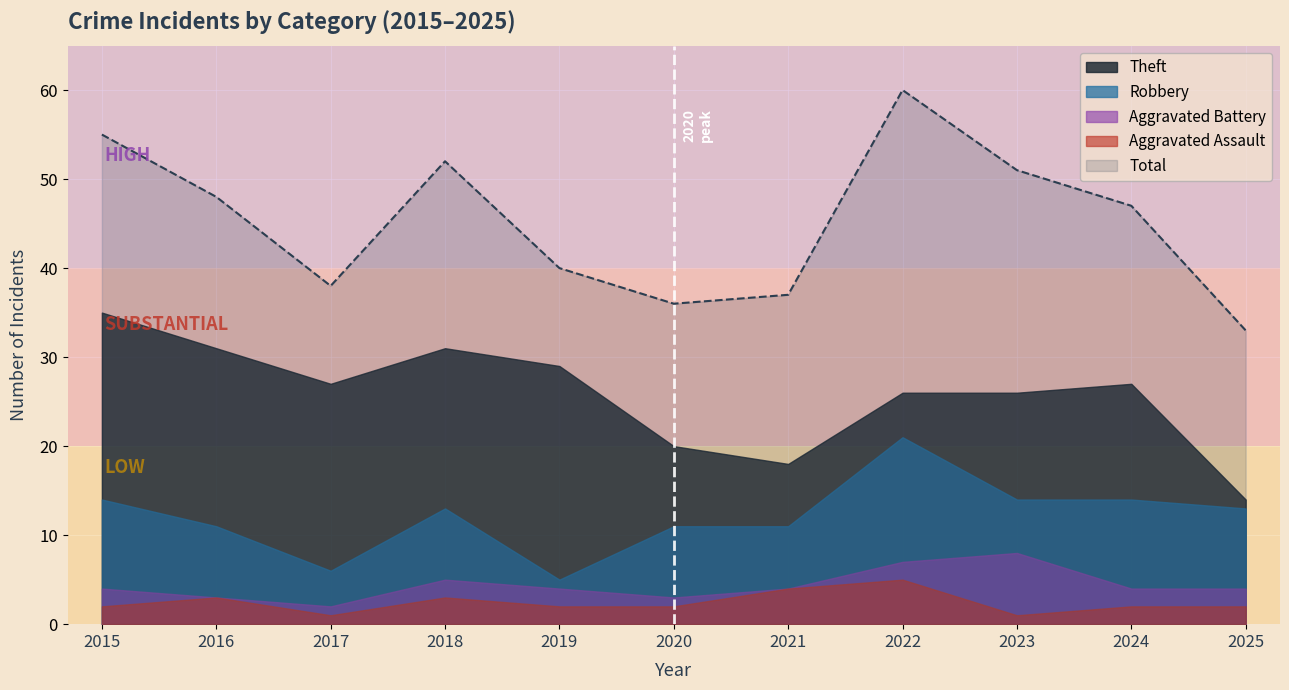

Does the chart display data point markers on the line(s)?

No